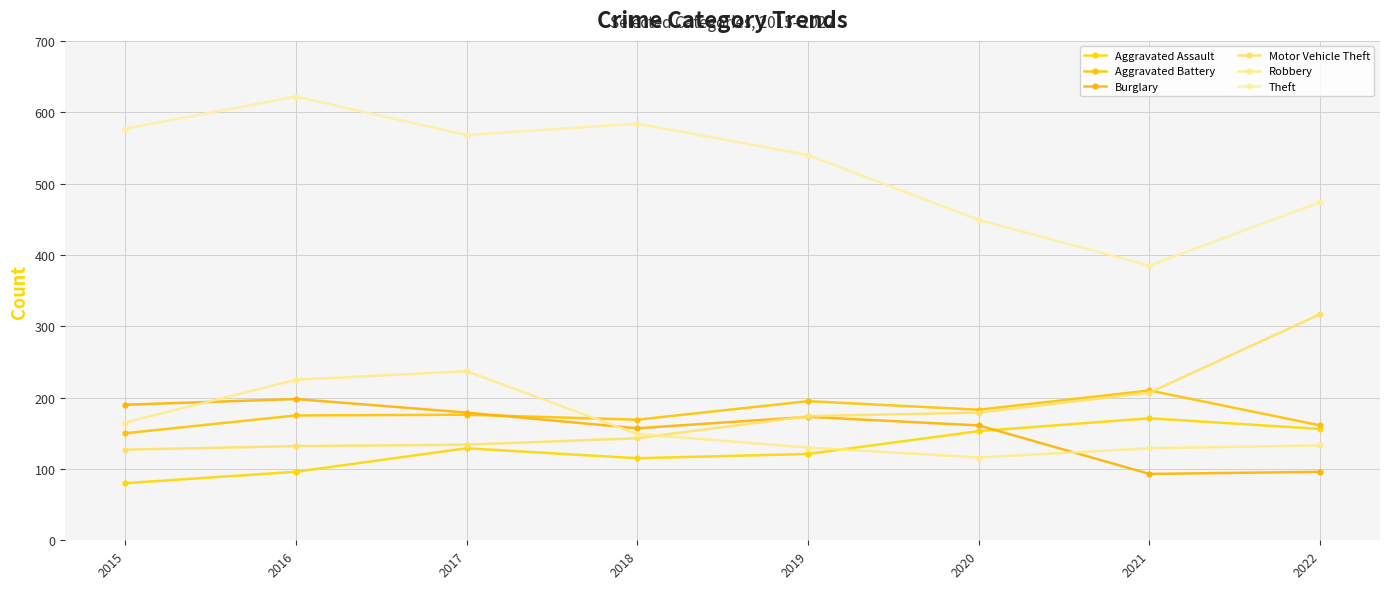

What is the total value across all series at 2020?

1241